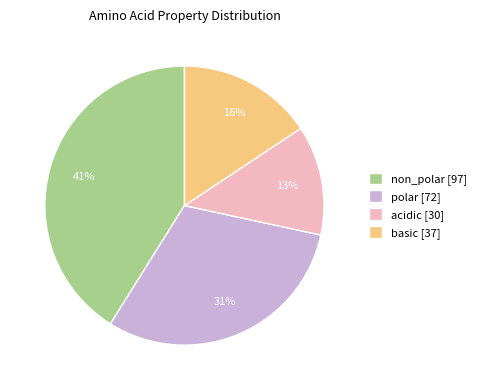

What is the largest slice in the pie chart?

non_polar